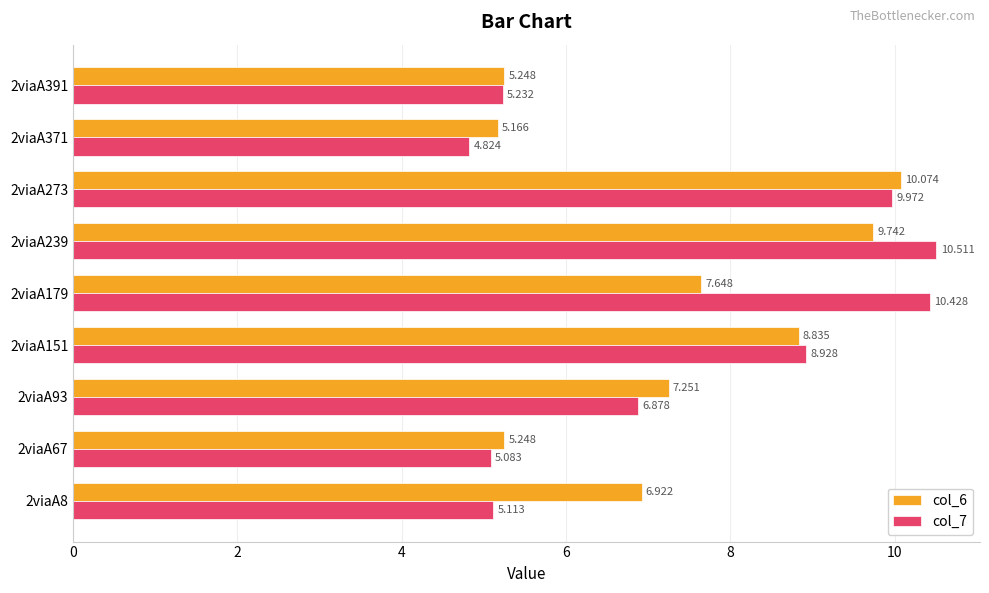

List the labels in order of col_7 value, smallest first.

2viaA371, 2viaA67, 2viaA8, 2viaA391, 2viaA93, 2viaA151, 2viaA273, 2viaA179, 2viaA239